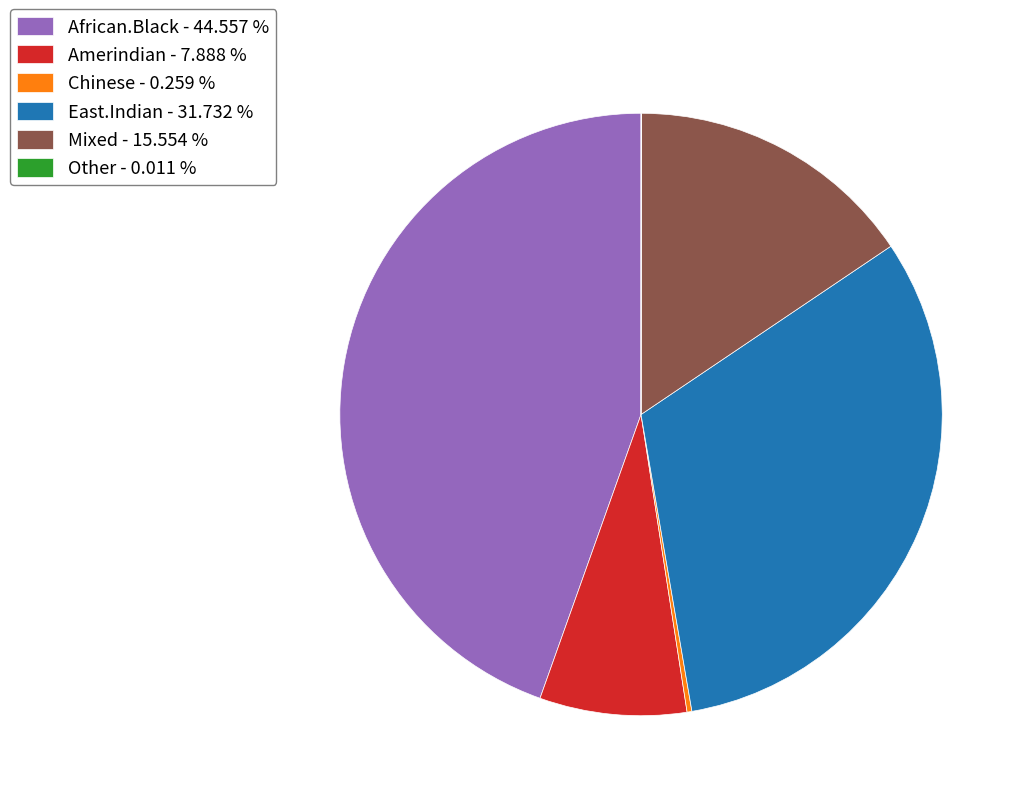

Approximately how many times larger is the value at East.Indian - 31.732 % compared to African.Black - 44.557 %?

0.7